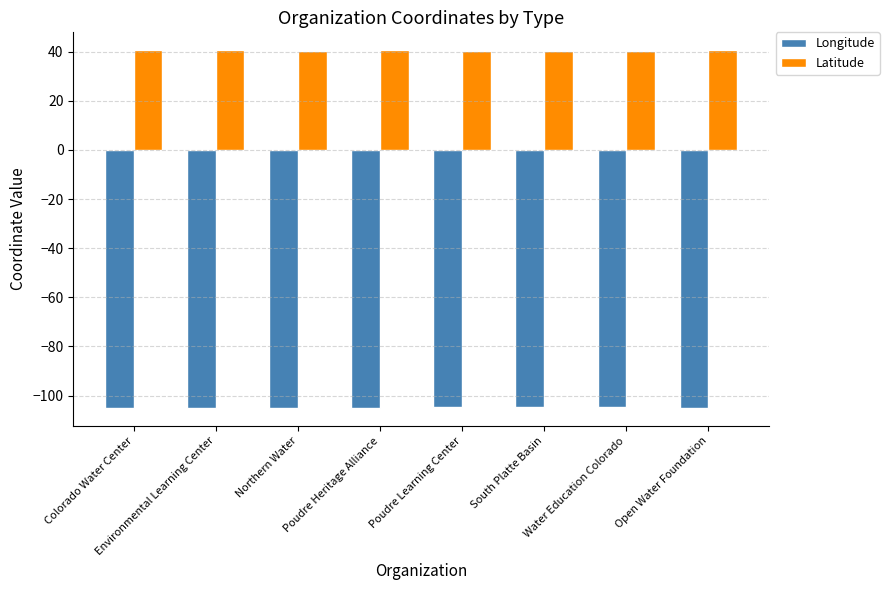

What is the maximum value shown in the chart?

40.6